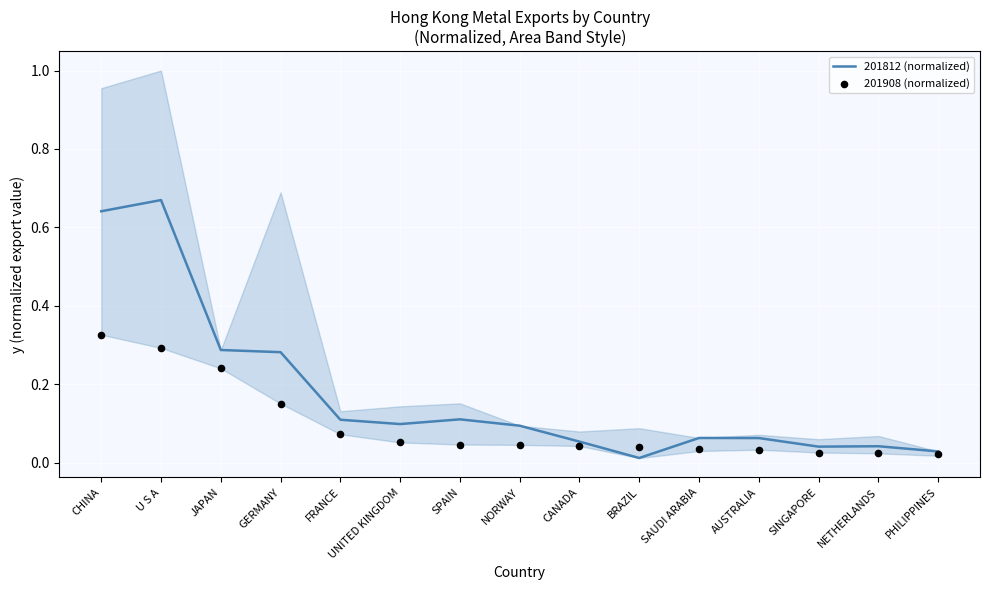

What is the total value across all series at NORWAY?

0.1